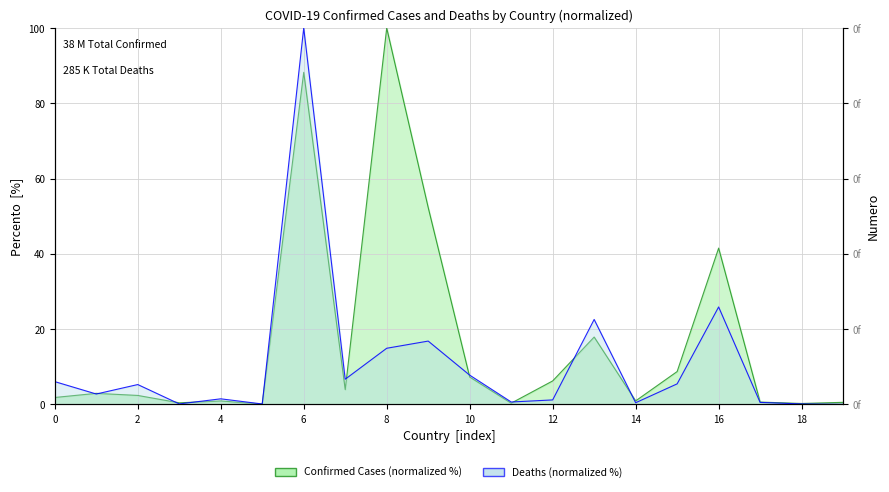

Is it true that Deaths equals 2.1 at 4?

False